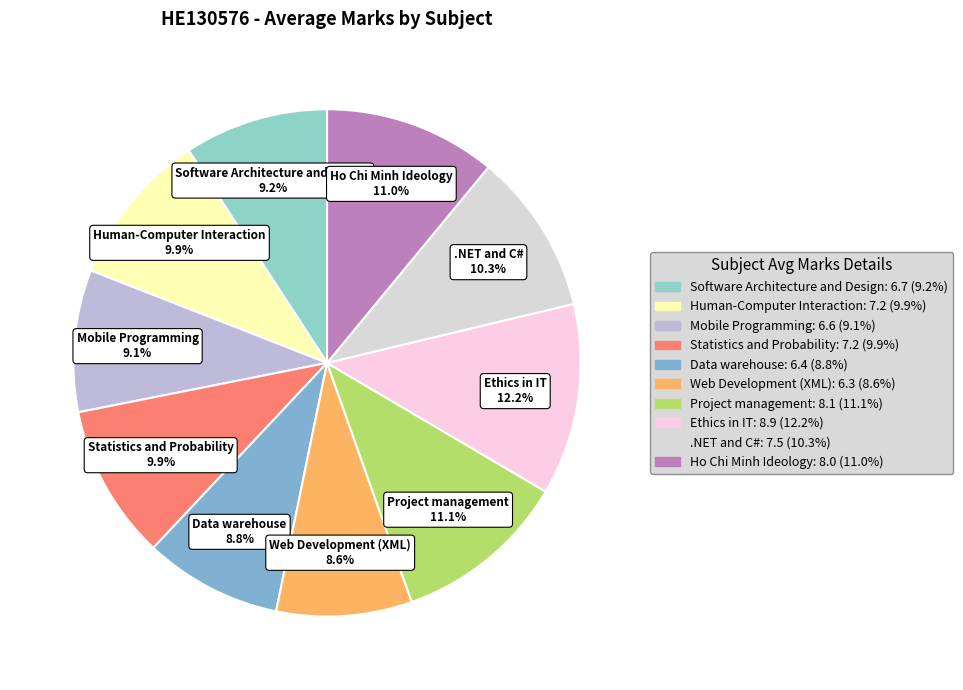

The Mobile Programming slice represents 1% of the pie. True or false?

False